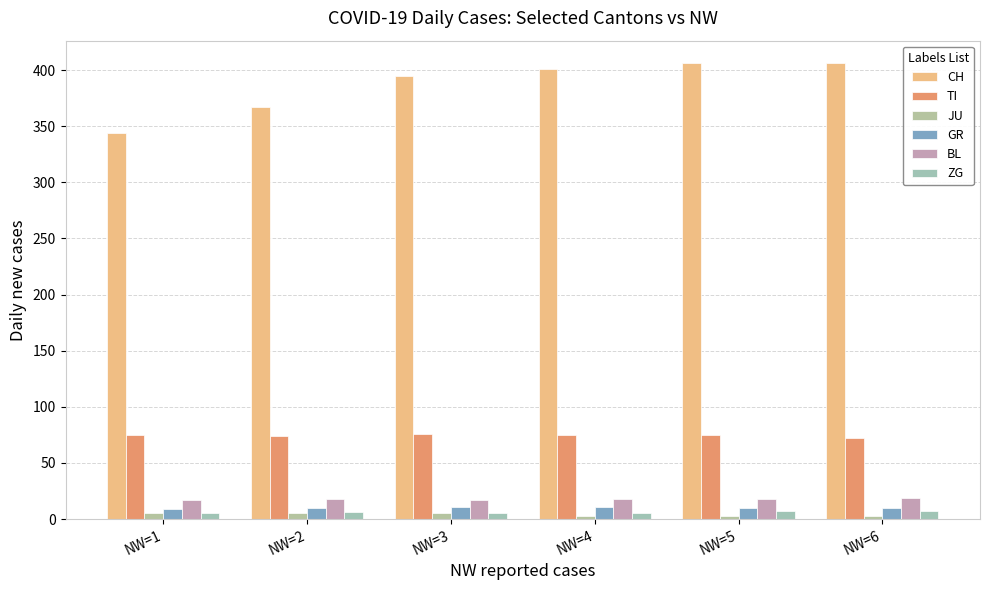

Reading left to right, extract all data points from this chart.

CH: 344	367	395	401	406	406
TI: 75	74	76	75	75	72
JU: 5	5	5	3	3	3
GR: 9	10	11	11	10	10
BL: 17	18	17	18	18	19
ZG: 5	6	5	5	7	7